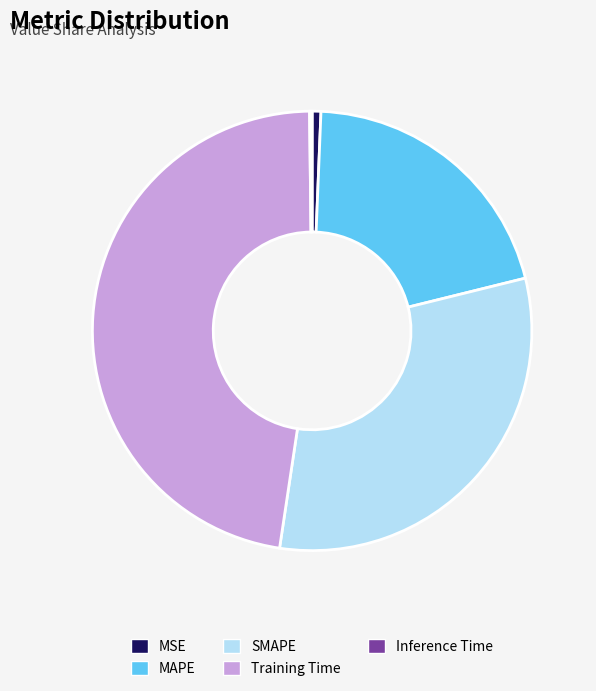

What is the ratio of the value at SMAPE to the value at Training Time?

0.7